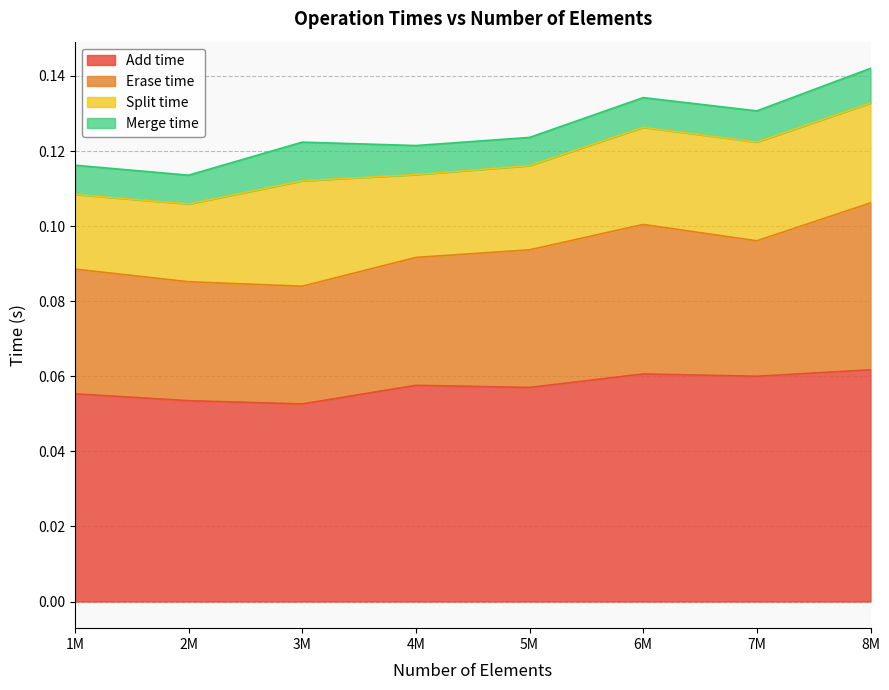

How many categories are shown in the chart?

8